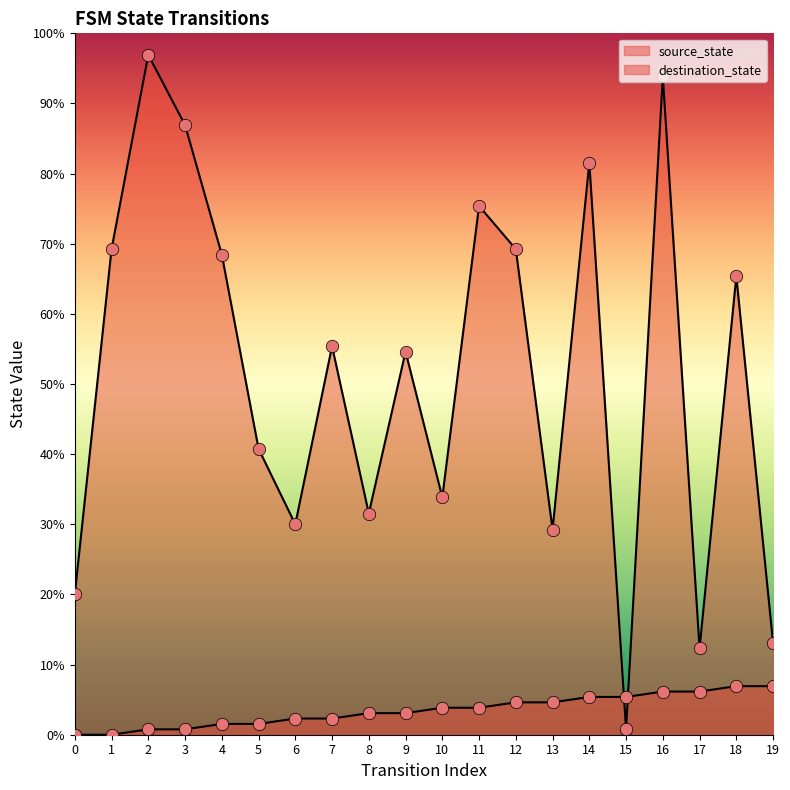

At which category is the sum across all series the highest?

16